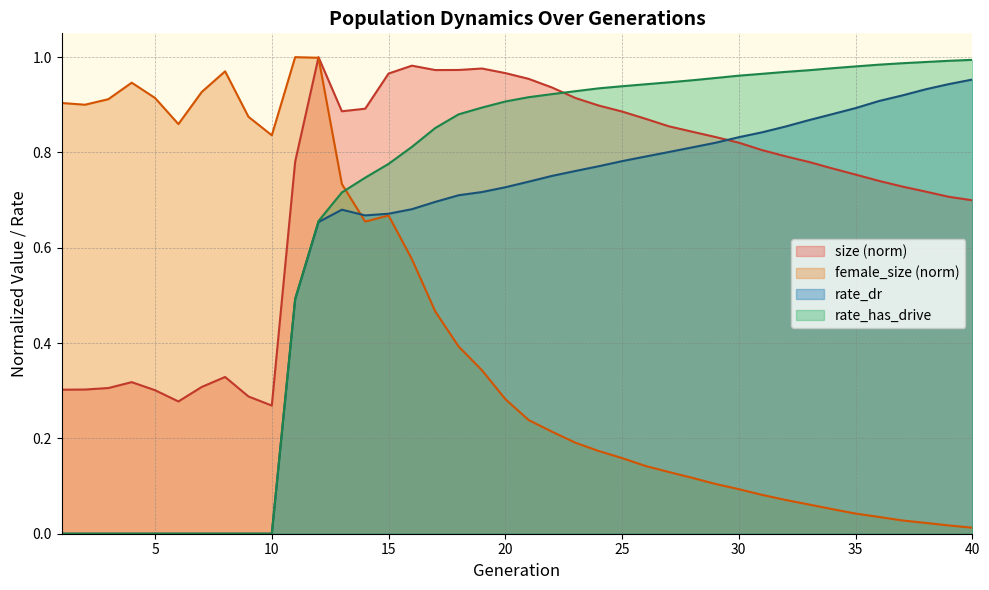

Rank the series by their maximum value, from highest to lowest.

size, female_size, rate_has_drive, rate_dr